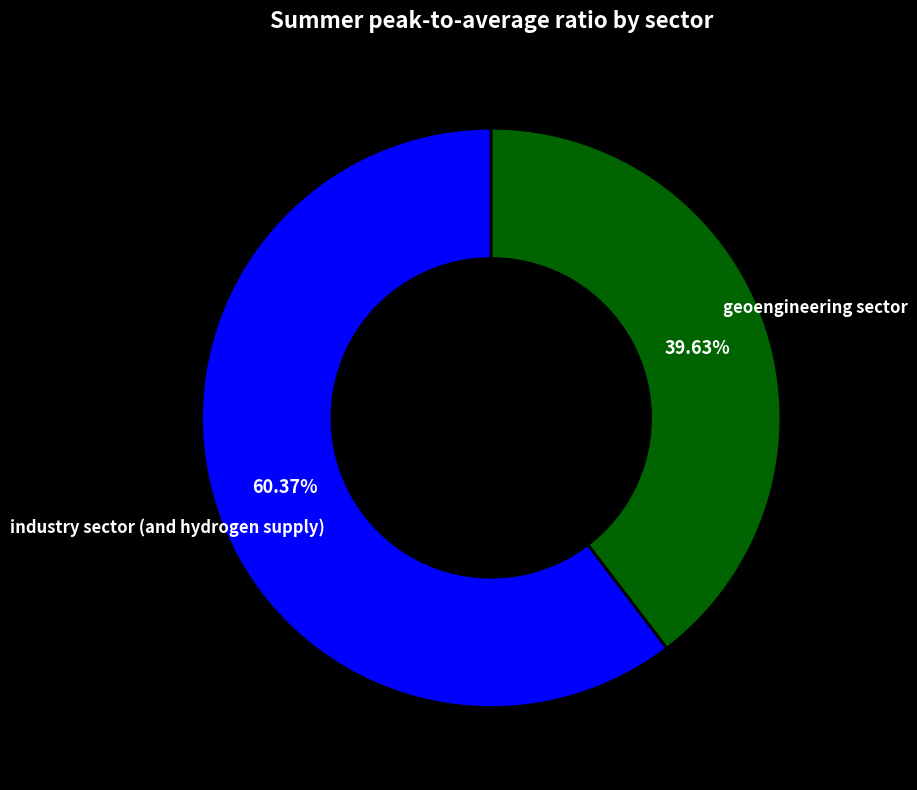

How many segments does this pie chart have?

2